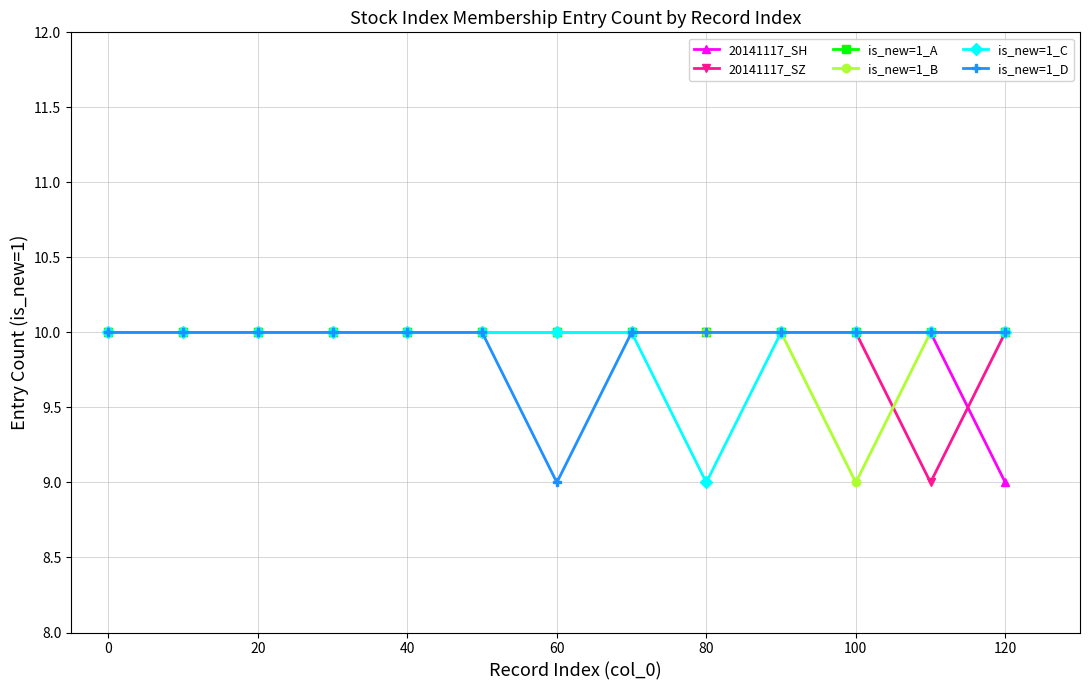

What is the highest value of the is_new=1_D series?

10